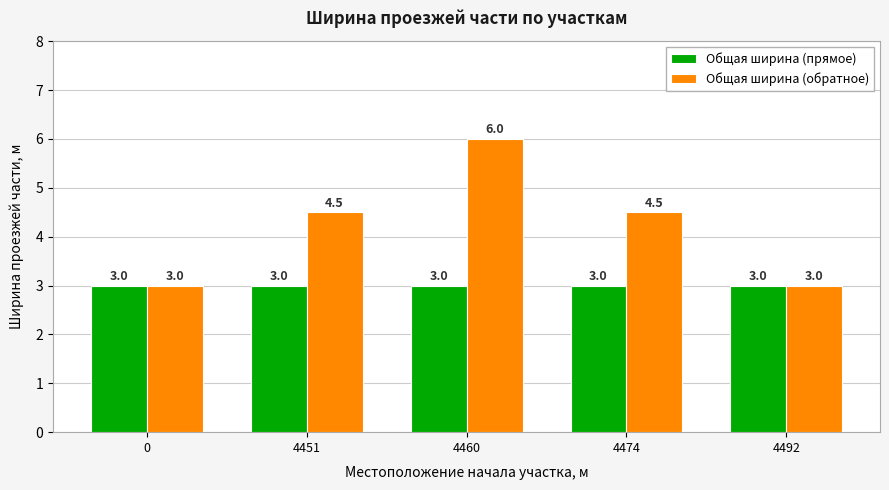

At which label does Общая ширина (обратное) first exceed 4?

4451